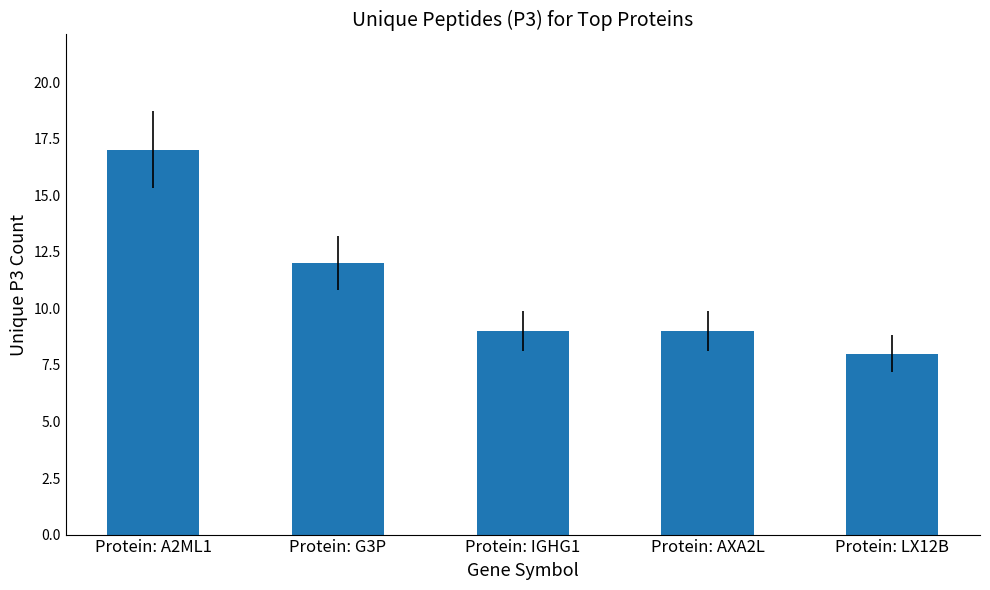

How many distinct data groups are displayed?

1